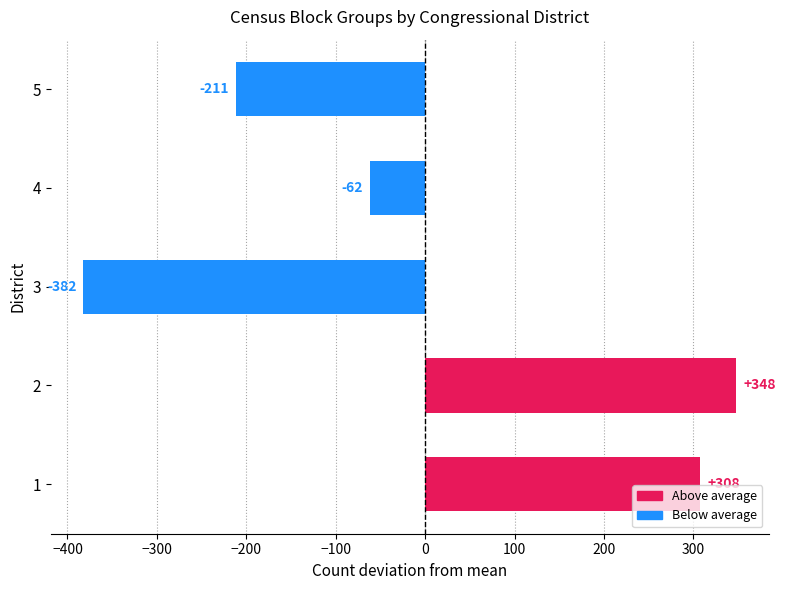

Where is the data nearest to the value -17?

4